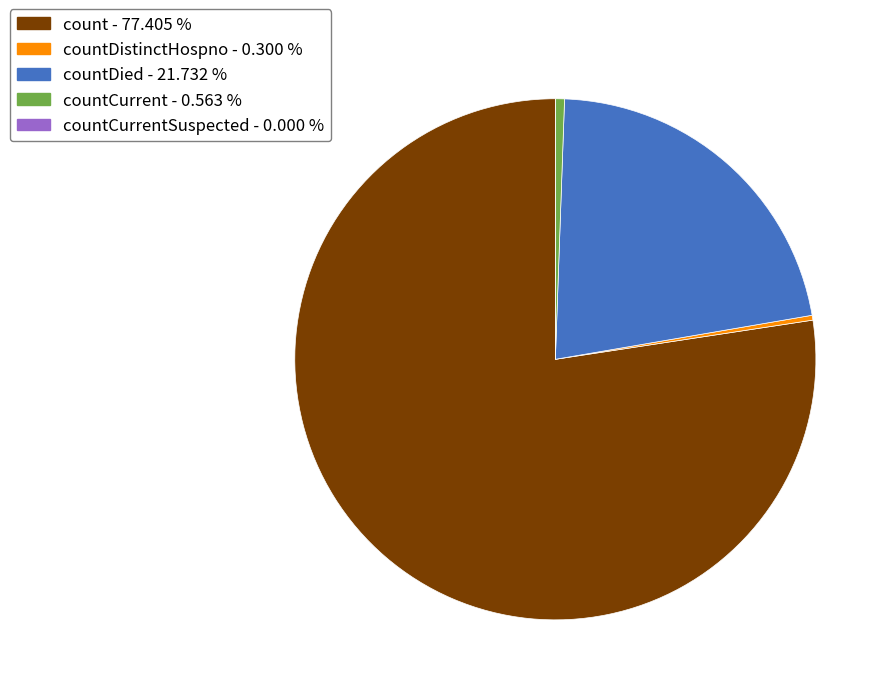

Is there any slice that represents more than half of the pie?

Yes